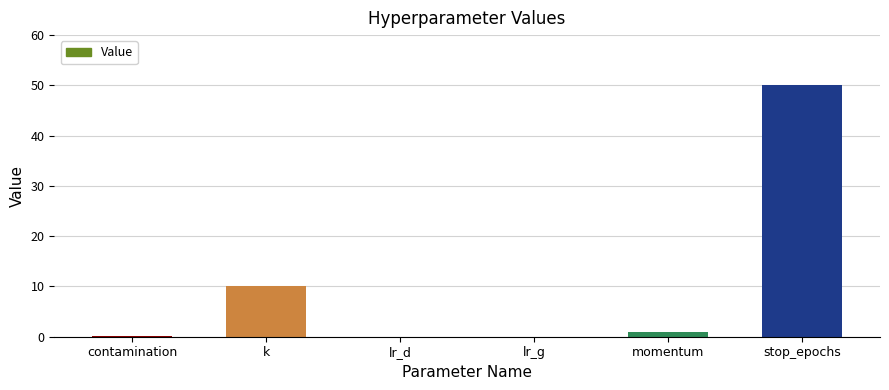

The value at stop_epochs is 12.2. True or false?

False